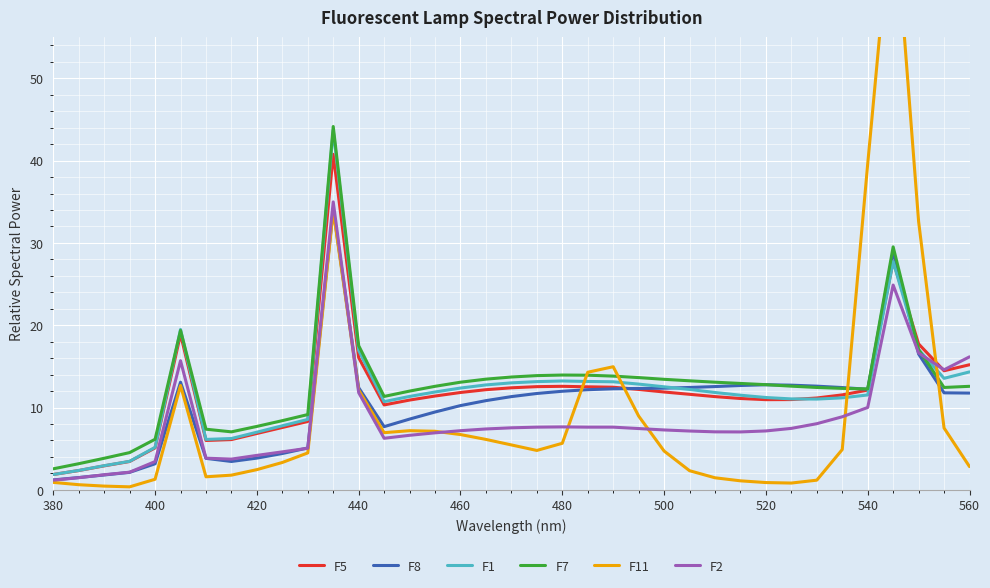

What is the highest value of the F7 series?

44.1